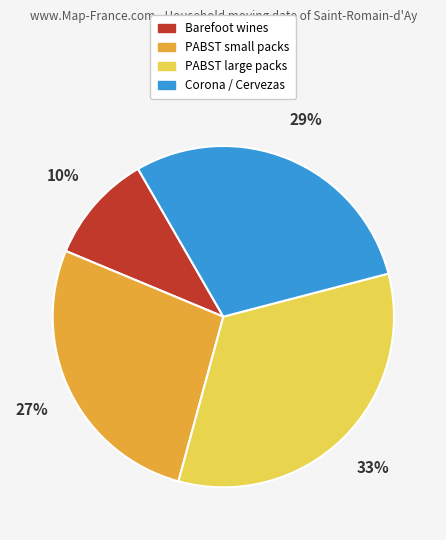

To the nearest percent, what is the difference between the largest and smallest slice percentages?

23%